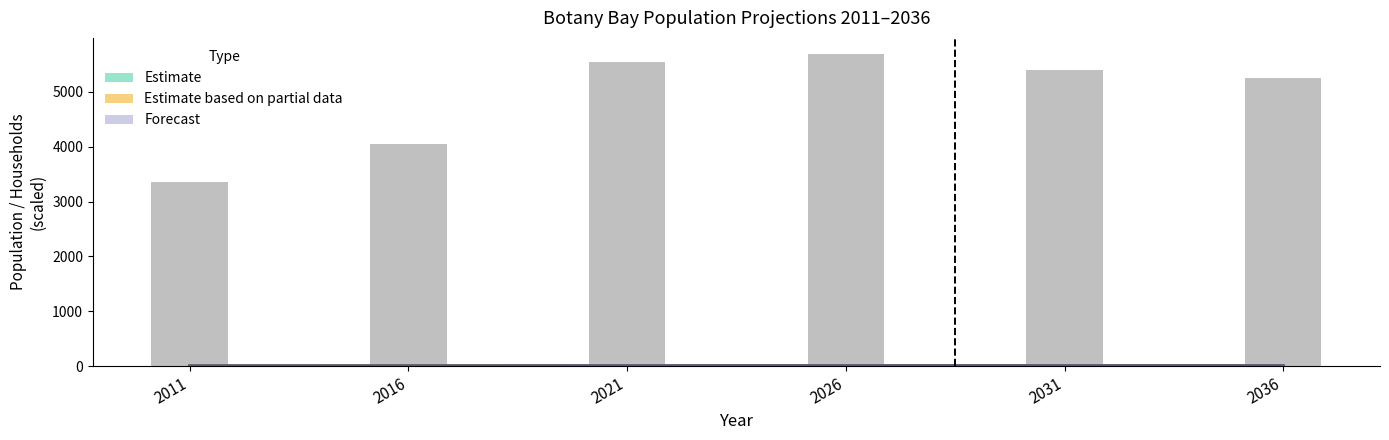

What is the value of the 3rd bar from the left?

5550